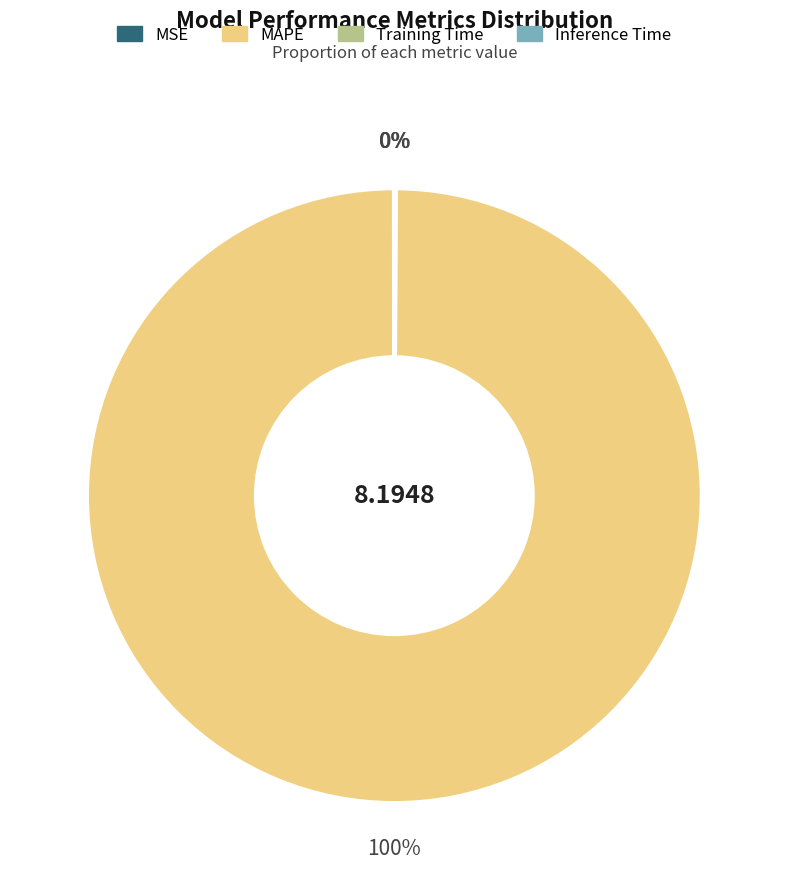

To the nearest percent, what percentage of the pie is MAPE?

100%